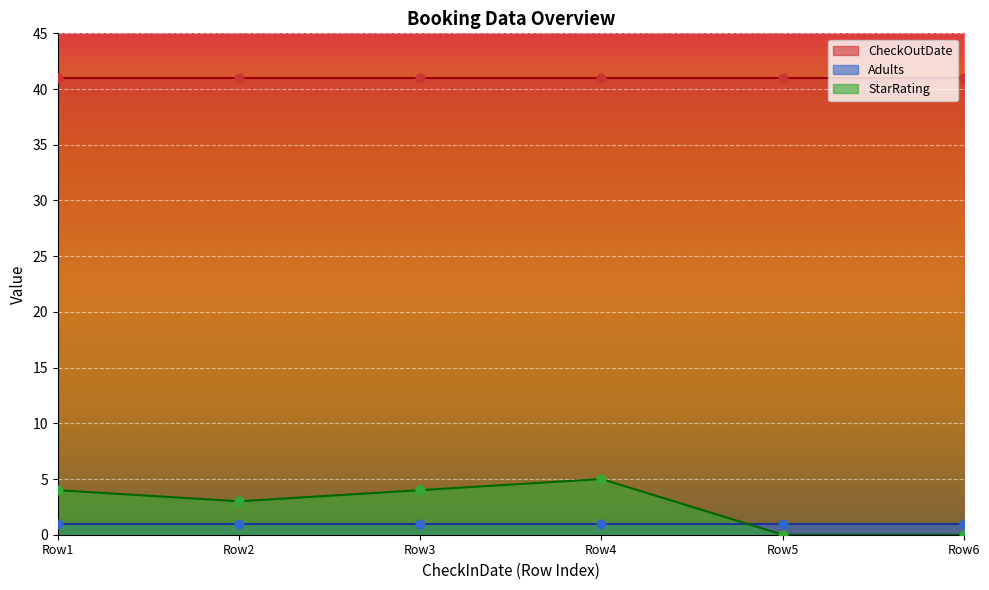

Which series contains the lowest Y value?

StarRating